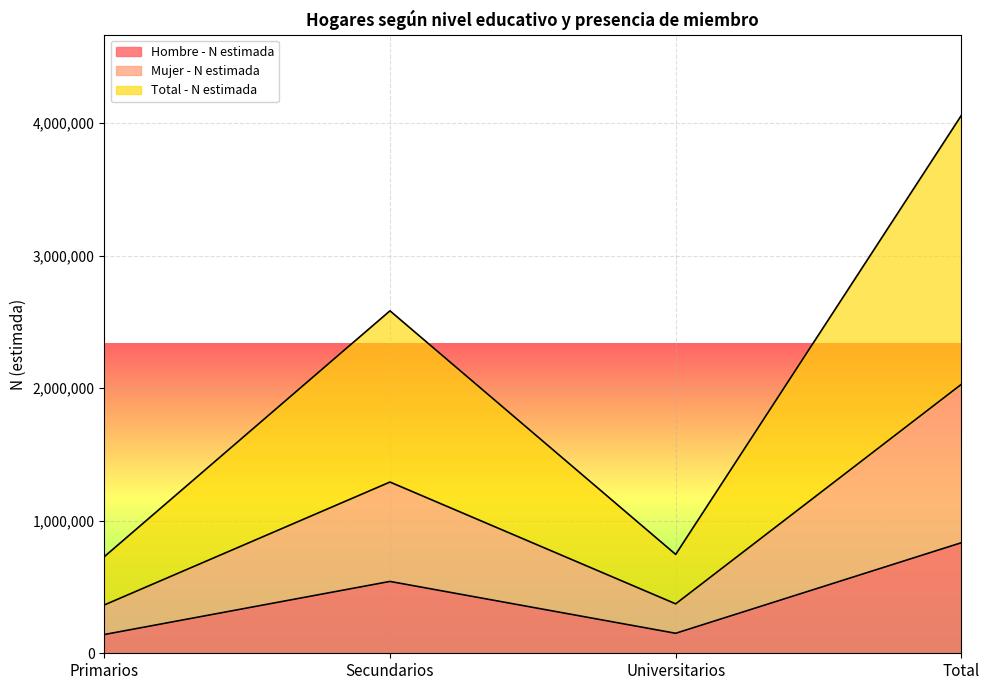

Which series changed the most between Universitarios and Total?

Total - N estimada